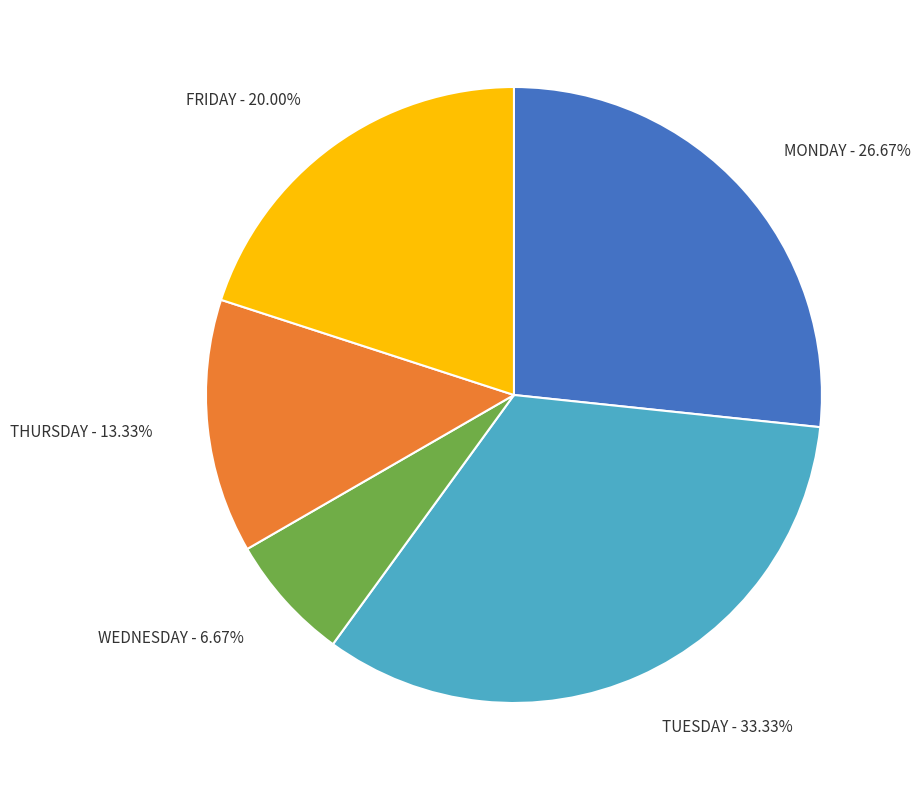

How many segments does this pie chart have?

5